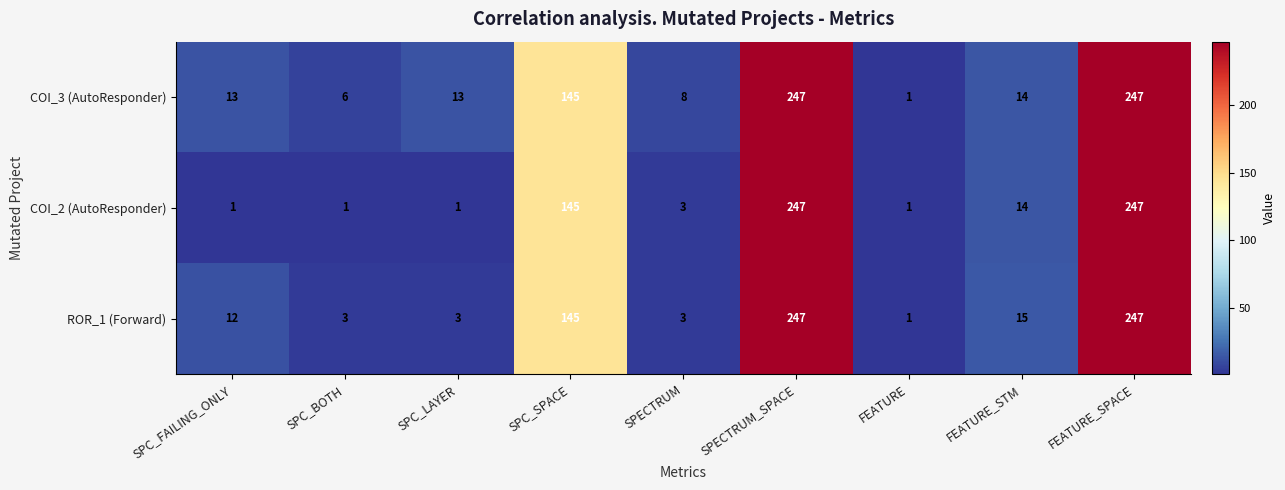

Reading left to right, extract all data points from this chart.

COI_3 (AutoResponder): 13	6	13	145	8	247	1	14	247
COI_2 (AutoResponder): 1	1	1	145	3	247	1	14	247
ROR_1 (Forward): 12	3	3	145	3	247	1	15	247